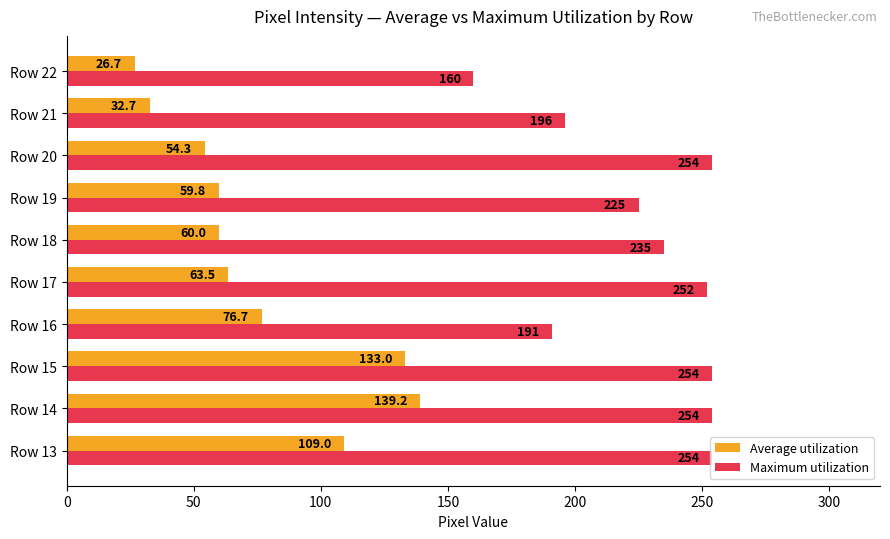

Which series changed the most between Row 19 and Row 22?

Maximum utilization